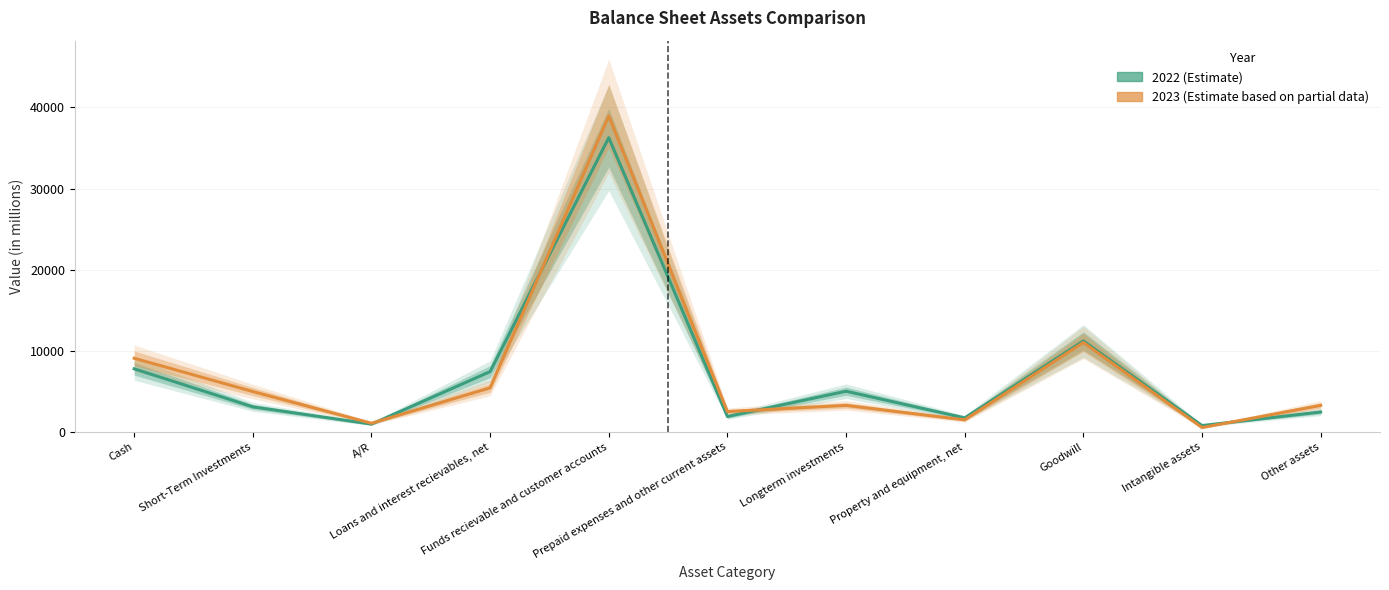

True or false: 2022 and 2023 intersect in this chart.

True